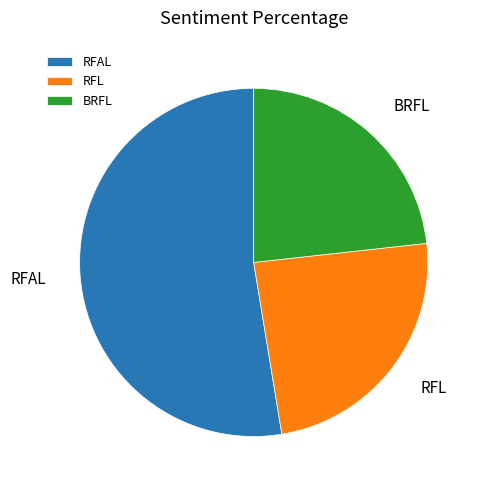

Rank the categories by value from highest to lowest.

RFAL, RFL, BRFL